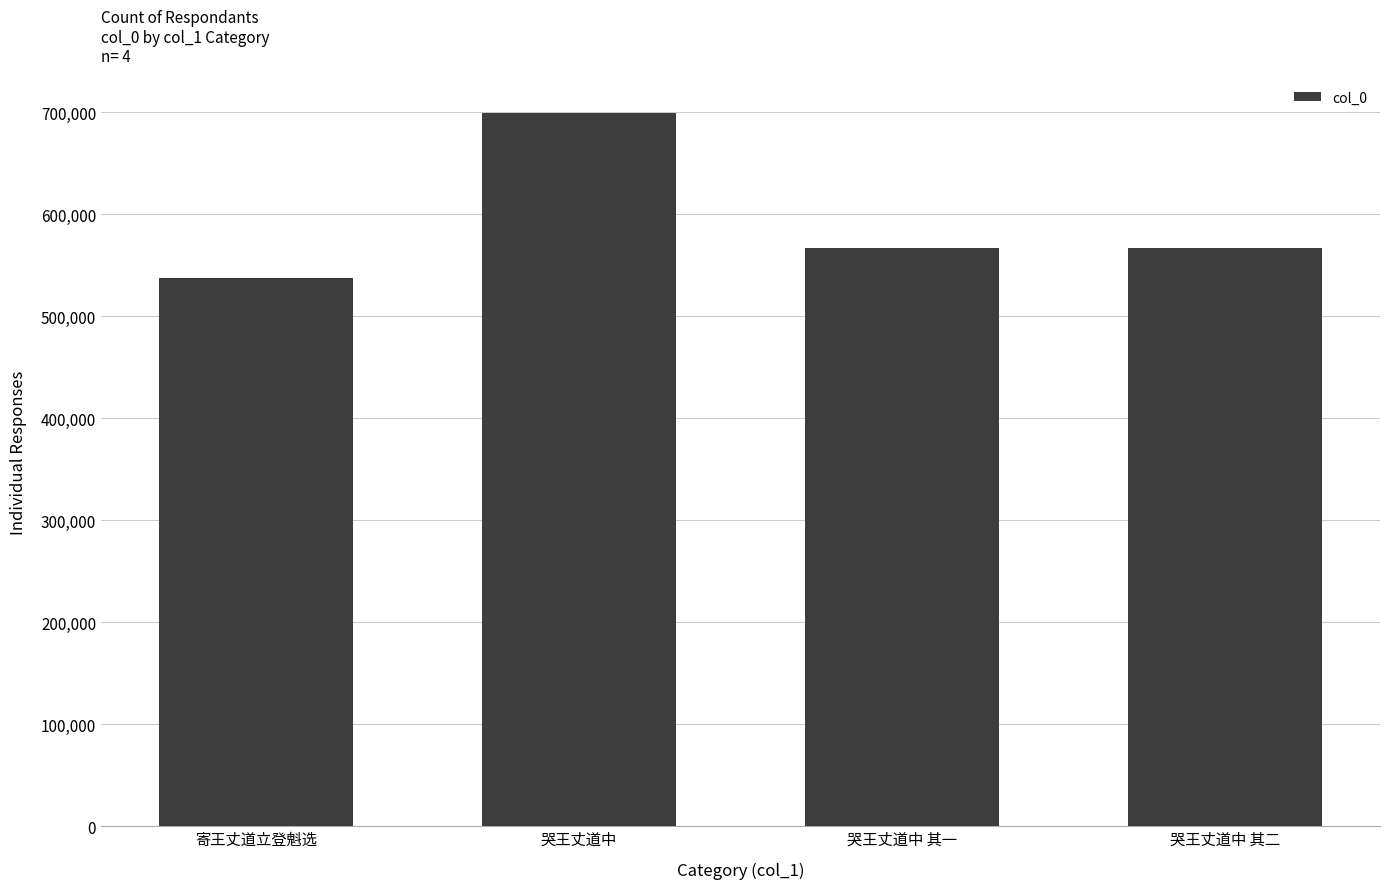

Which label corresponds to the largest value in the chart?

哭王丈道中